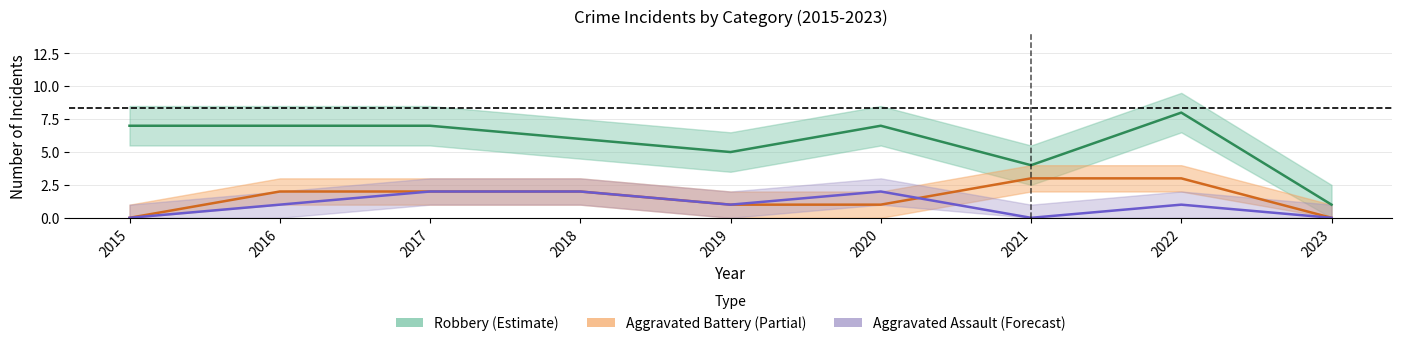

Count the Robbery values in the range 5 to 7.

6